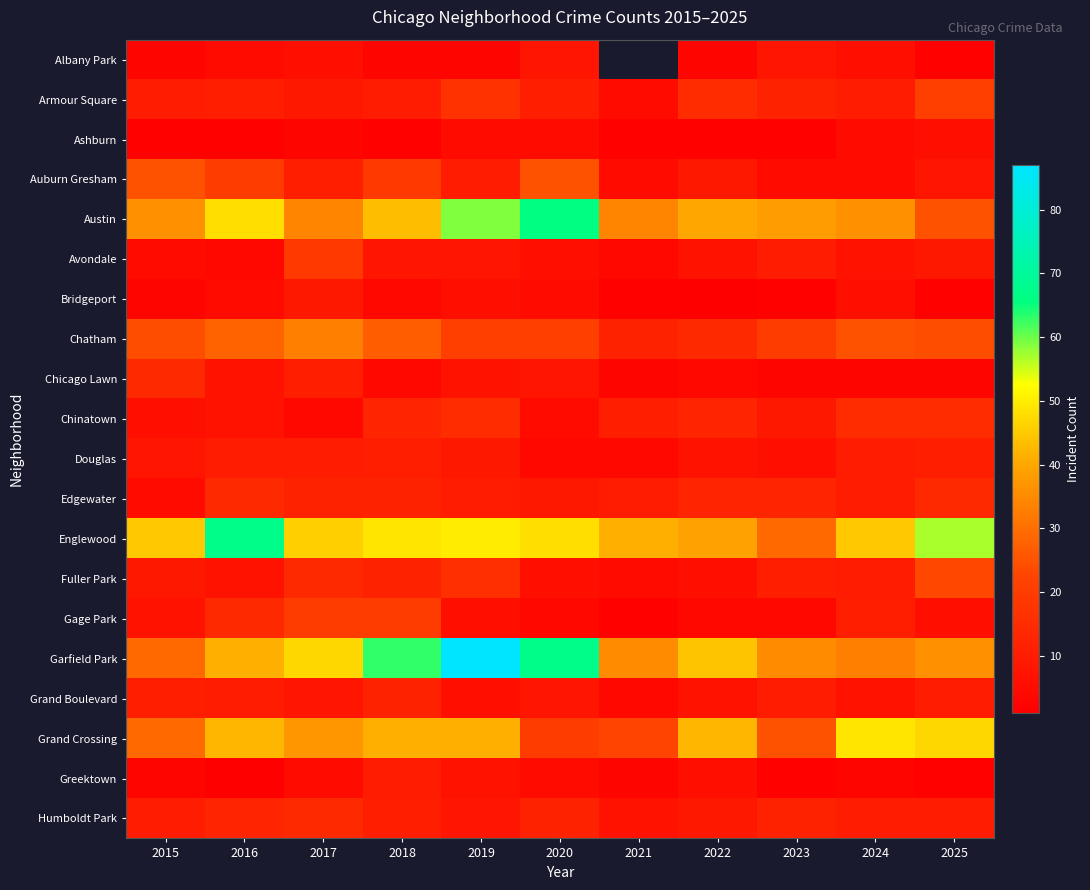

Rank the series at 2017 from highest to lowest value.

Garfield Park, Englewood, Grand Crossing, Austin, Chatham, Gage Park, Avondale, Fuller Park, Humboldt Park, Edgewater, Auburn Gresham, Chicago Lawn, Douglas, Armour Square, Bridgeport, Grand Boulevard, Albany Park, Greektown, Chinatown, Ashburn